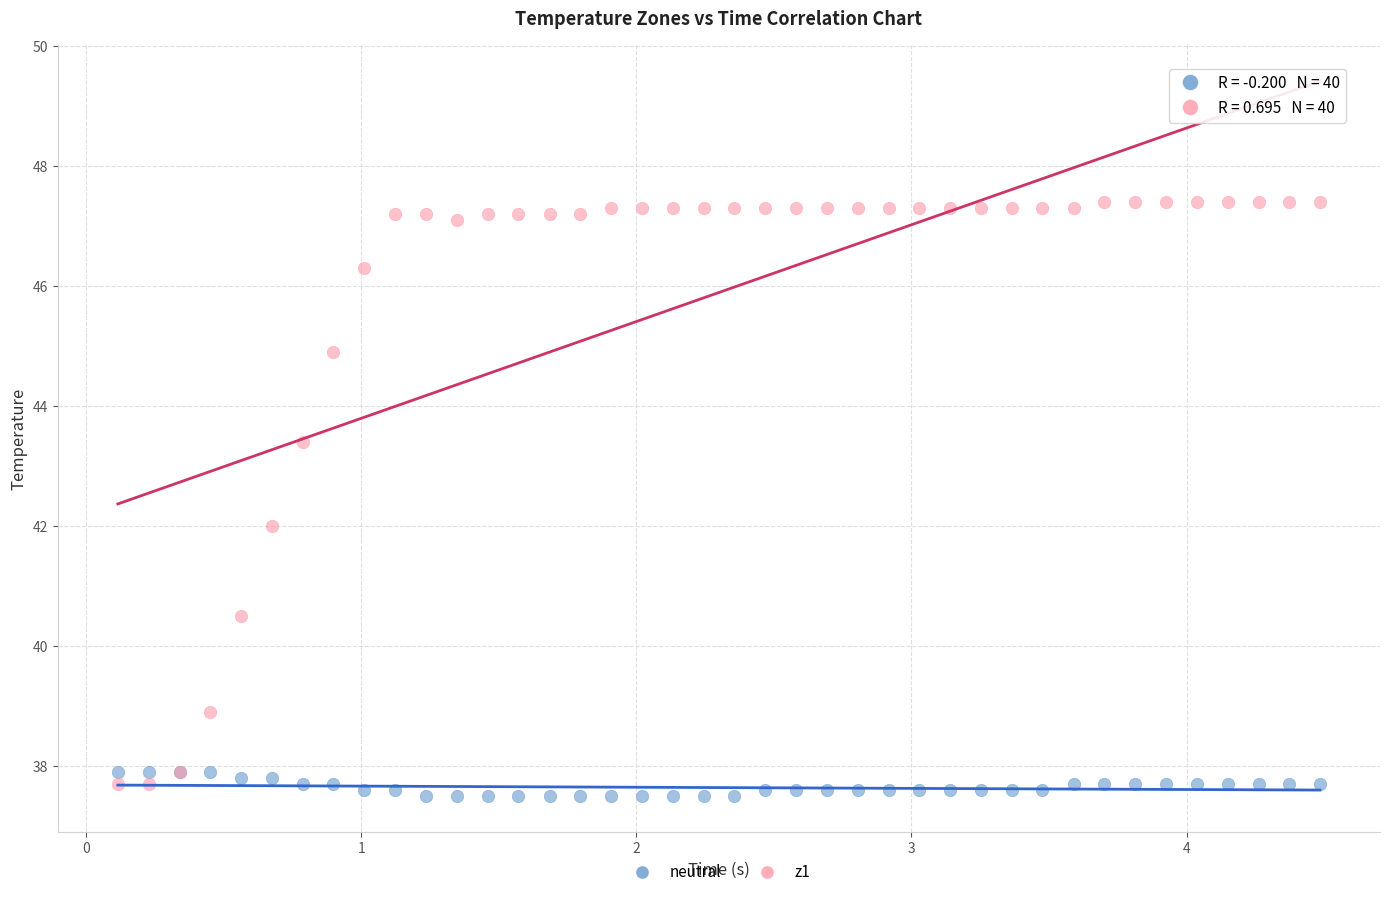

Which series has the widest spread of Y values?

z1